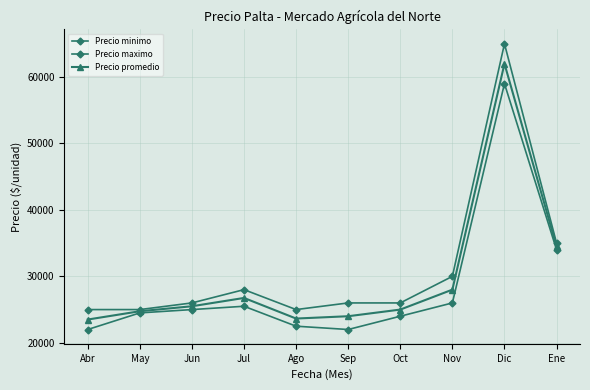

At which category does the chart reach its minimum across all series?

Abr